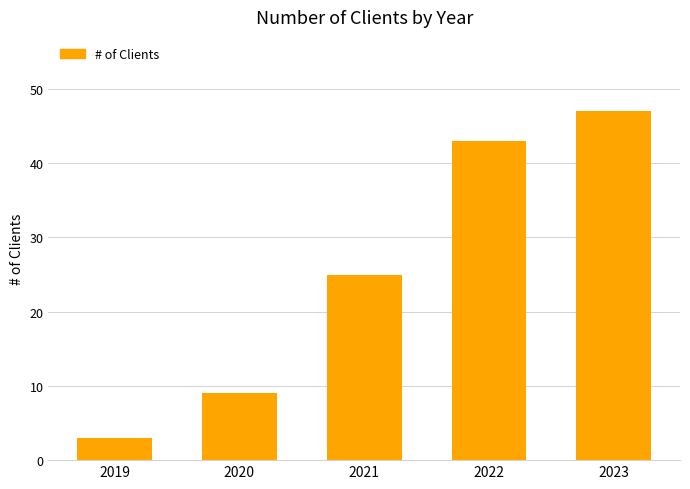

What is the difference between the second highest and minimum values?

40